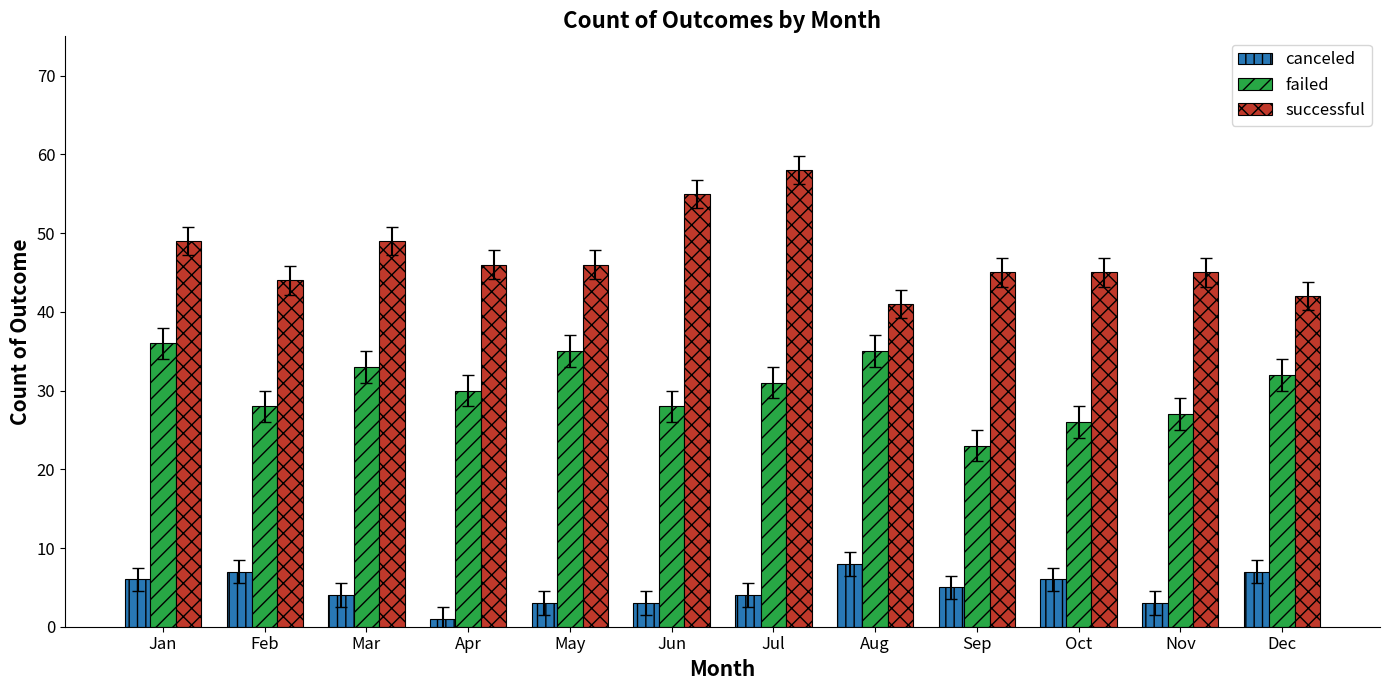

Which series has the largest range (max minus min)?

successful